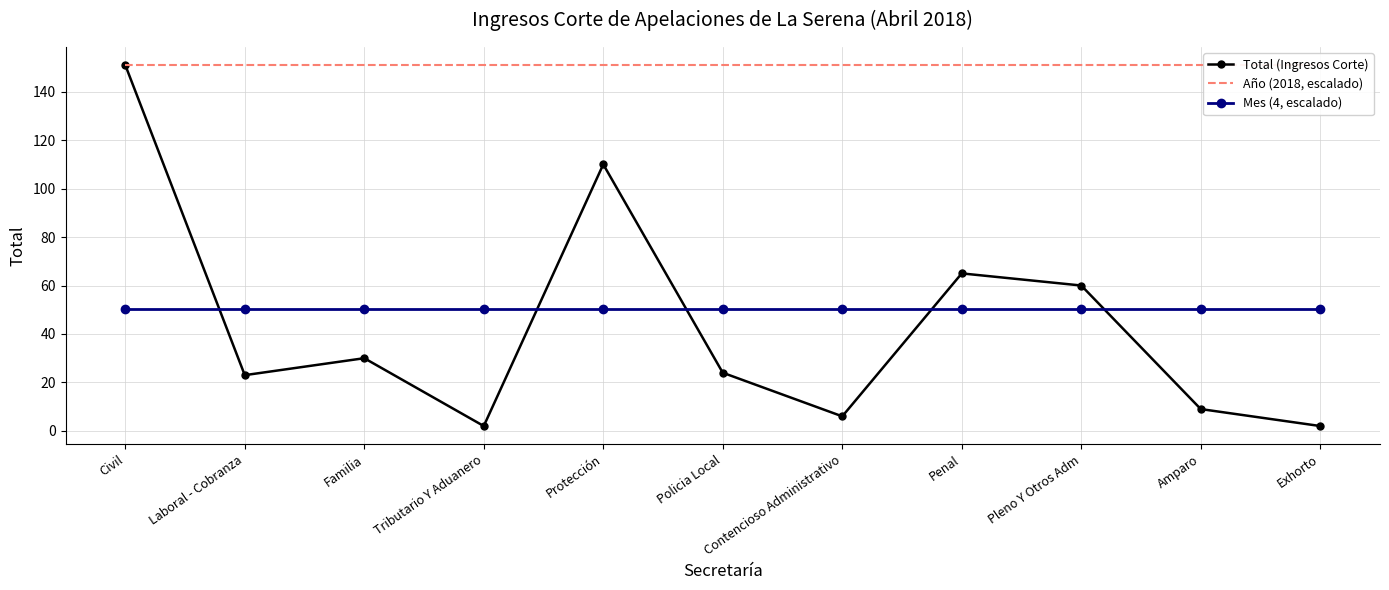

What is the label of the 10th point from the left?

Amparo